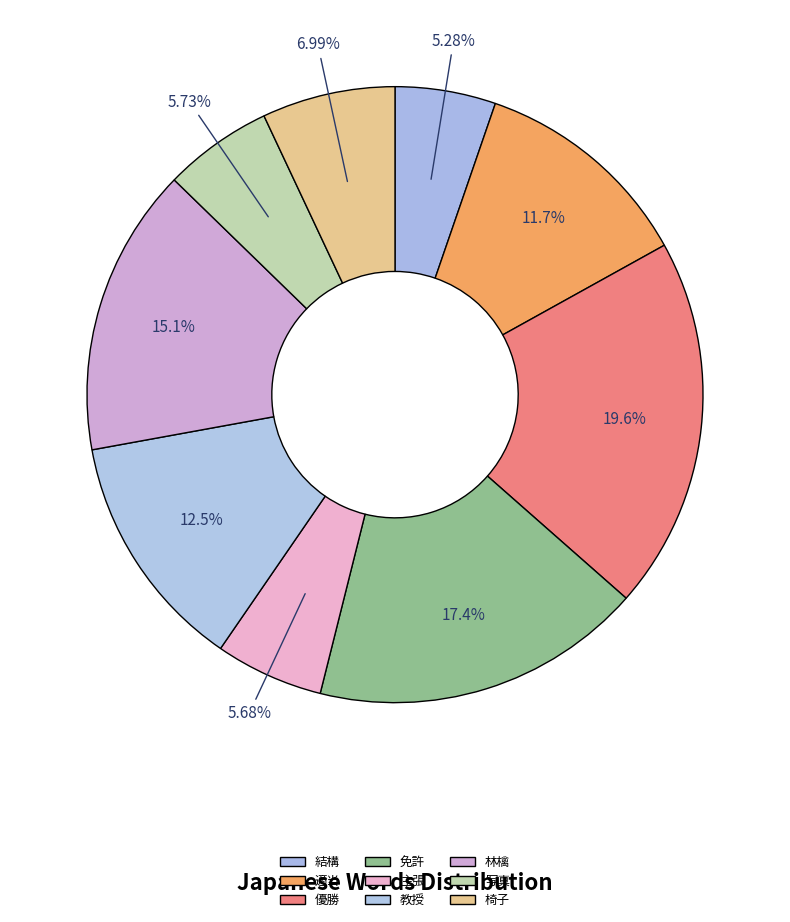

To the nearest percent, what portion does 椅子 represent?

7%